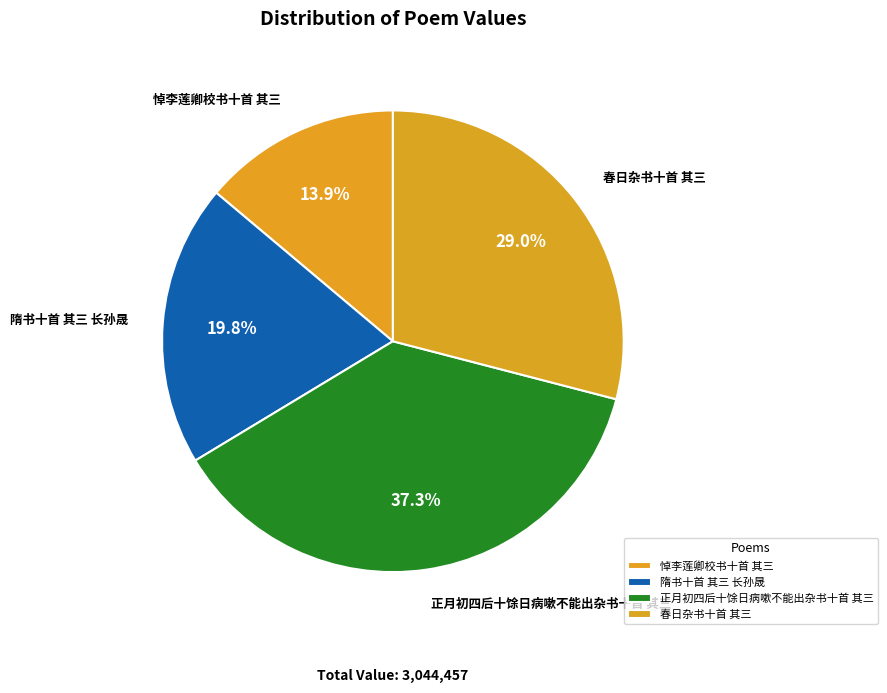

Rank the categories by value from lowest to highest.

悼李莲卿校书十首 其三, 隋书十首 其三 长孙晟, 春日杂书十首 其三, 正月初四后十馀日病嗽不能出杂书十首 其三